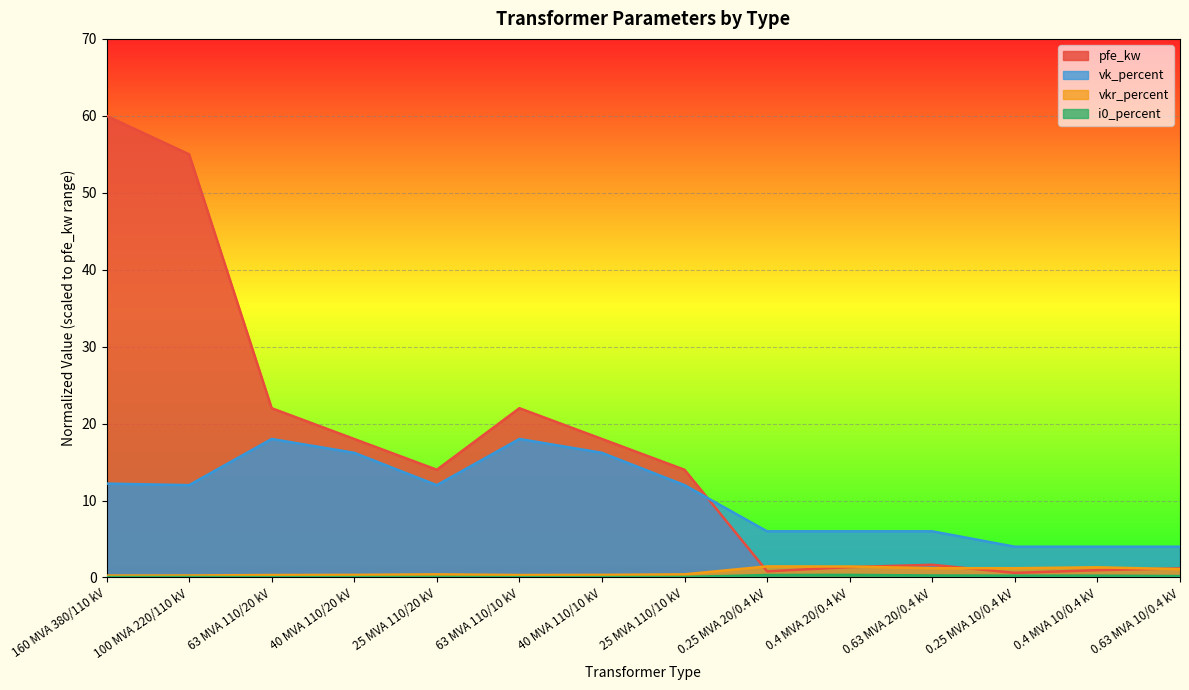

How many lines are shown in the chart?

4